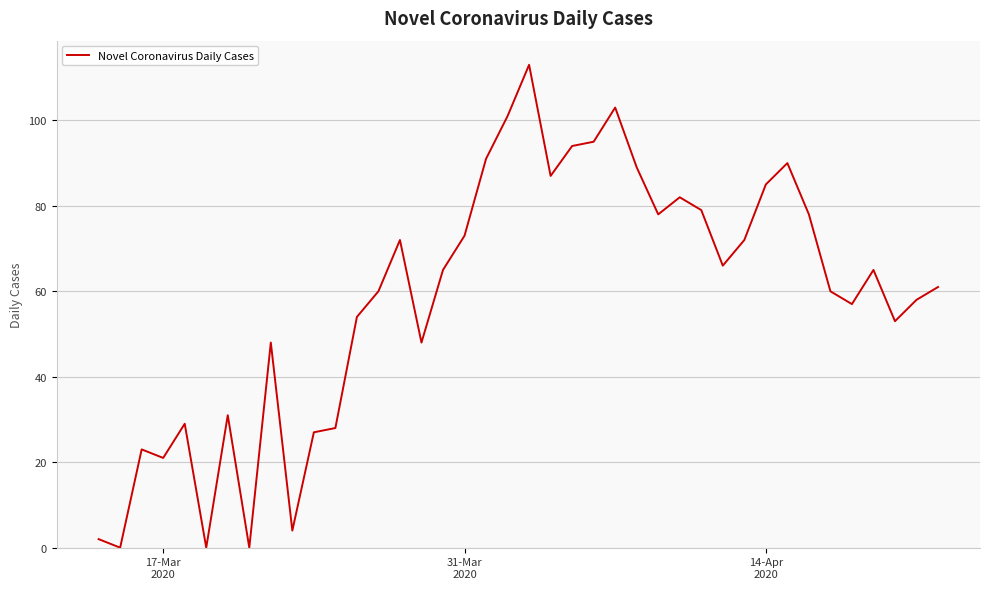

How many lines are shown in the chart?

1